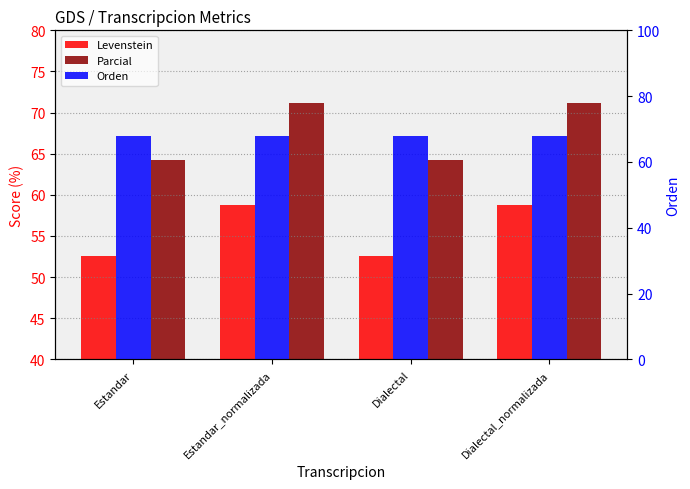

The value of Orden at Dialectal is 112.0. True or false?

False